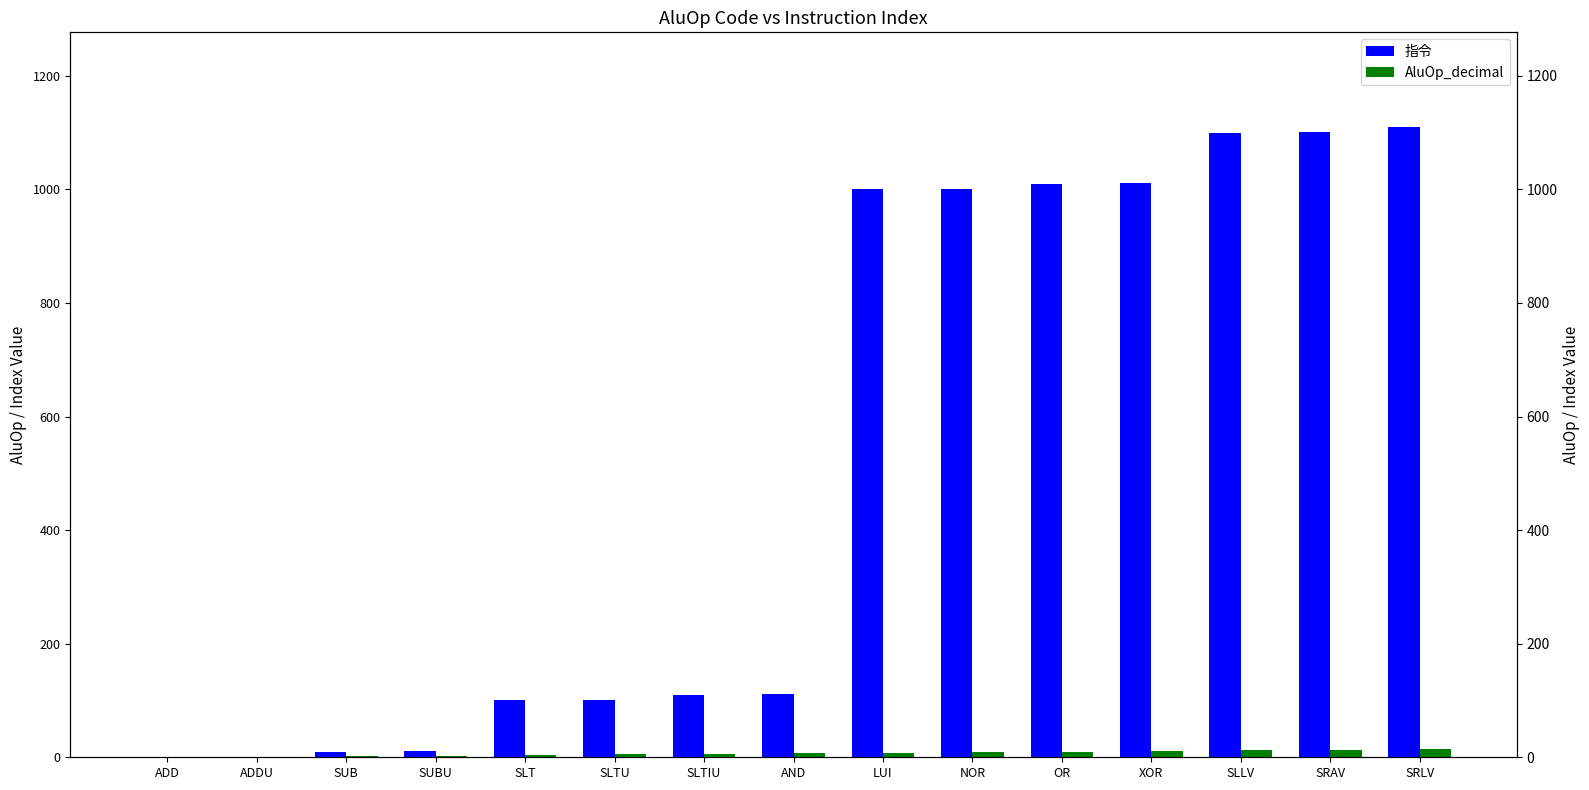

Reading left to right, what are all the values shown in this chart?

指令: ADD=0	ADDU=1	SUB=10	SUBU=11	SLT=100	SLTU=101	SLTIU=110	AND=111	LUI=1000	NOR=1001	OR=1010	XOR=1011	SLLV=1100	SRAV=1101	SRLV=1110
AluOp_decimal: ADD=0	ADDU=1	SUB=2	SUBU=3	SLT=4	SLTU=5	SLTIU=6	AND=7	LUI=8	NOR=9	OR=10	XOR=11	SLLV=12	SRAV=13	SRLV=14